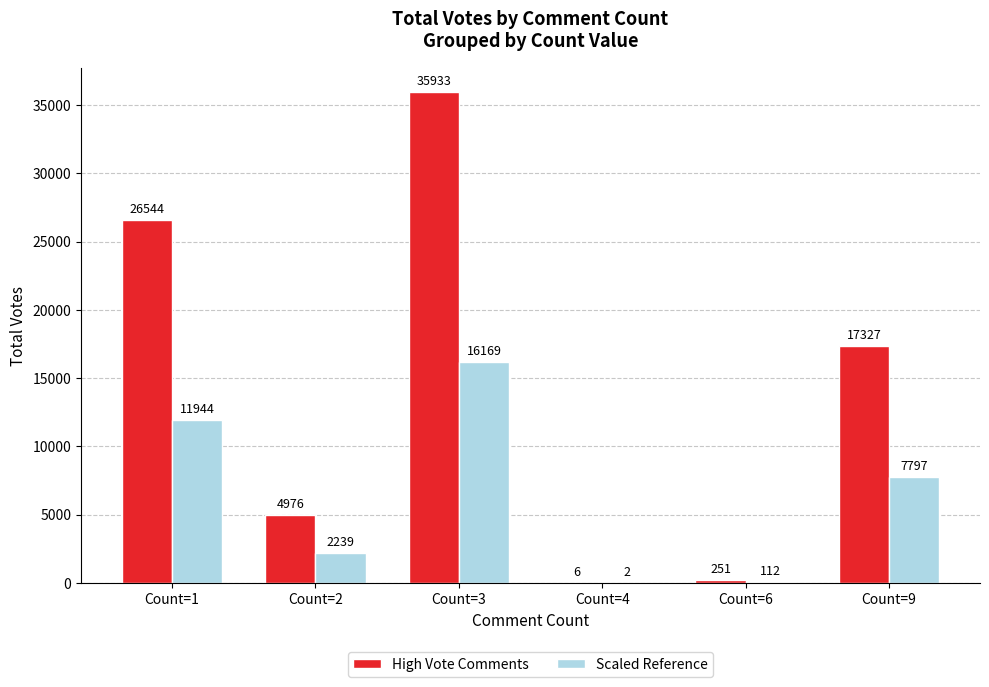

What are all the series names shown in the legend?

High Vote Comments, Scaled Reference